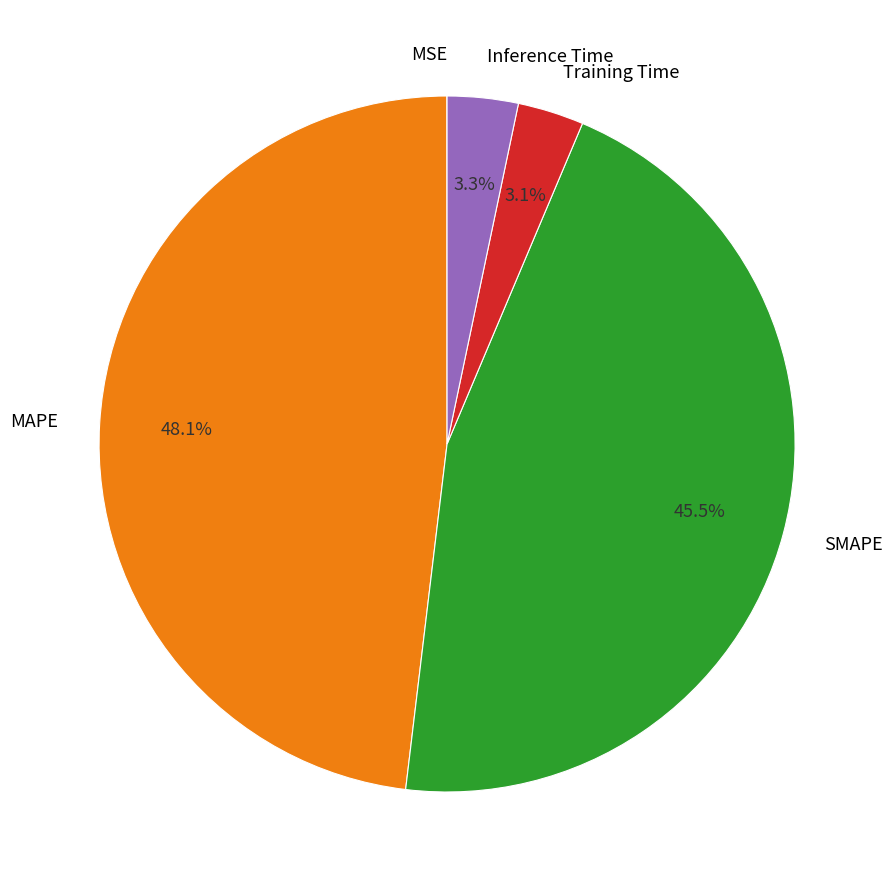

Is SMAPE the majority of the pie?

No